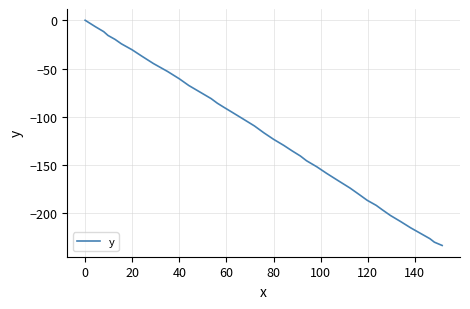

What is the minimum value shown in the chart?

-233.1